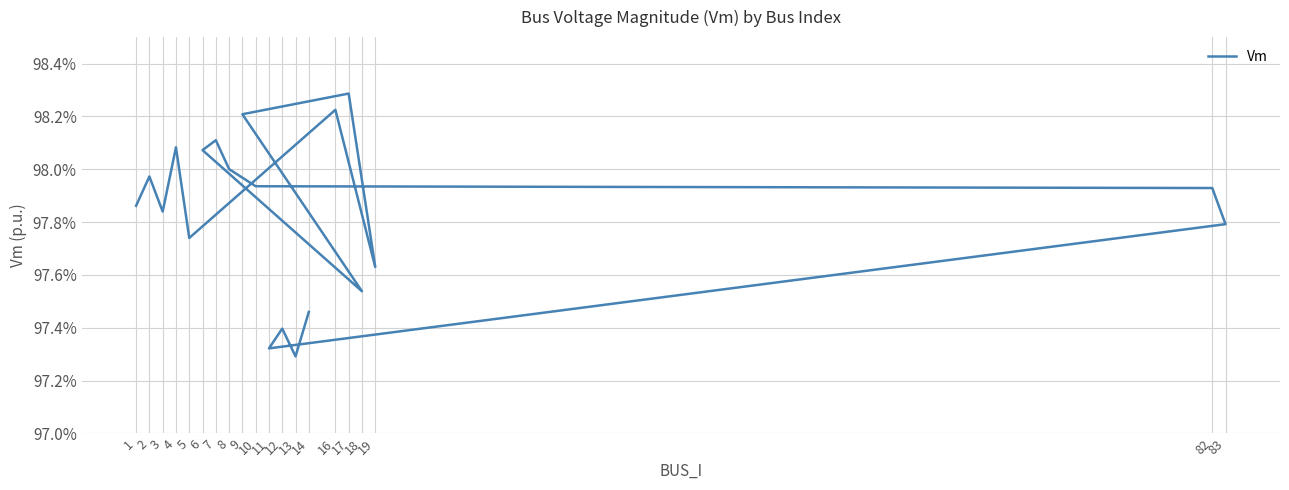

Is it true that the value at 9 is 0.5?

False